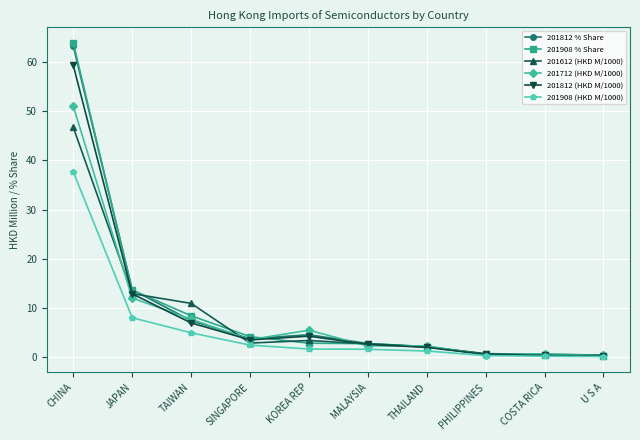

What is the lowest value of the 201812 (HKD M/1000) series?

0.3